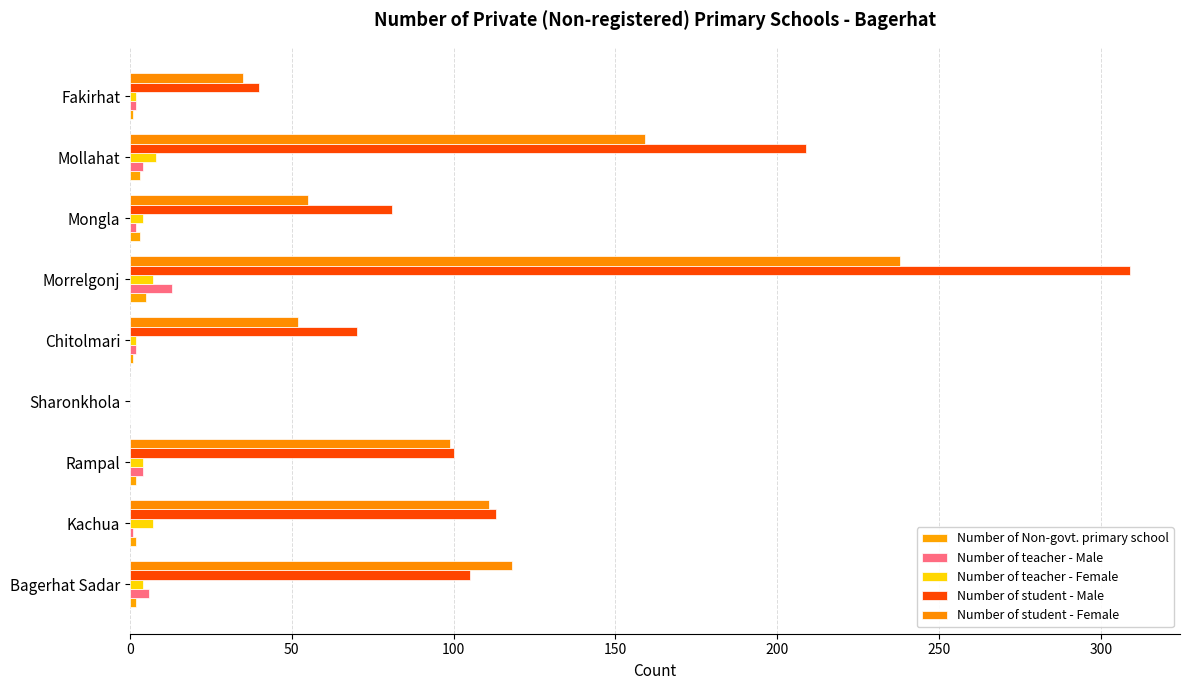

Reading left to right, extract all data points from this chart.

Number of Non-govt. primary school: 2	2	2	0	1	5	3	3	1
Number of teacher - Male: 6	1	4	0	2	13	2	4	2
Number of teacher - Female: 4	7	4	0	2	7	4	8	2
Number of student - Male: 105	113	100	0	70	309	81	209	40
Number of student - Female: 118	111	99	0	52	238	55	159	35